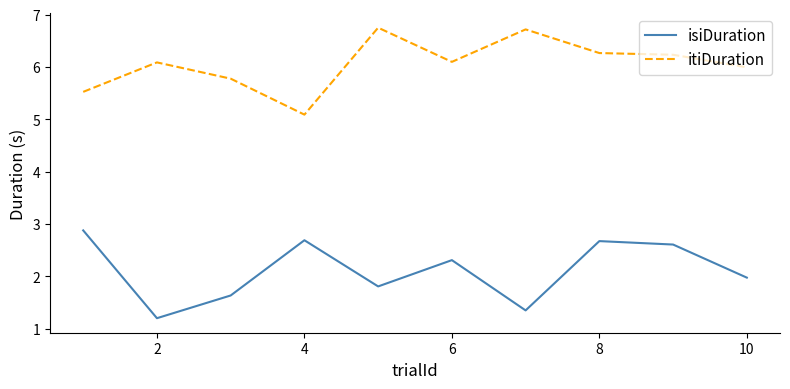

What is the maximum value shown in the chart?

6.7